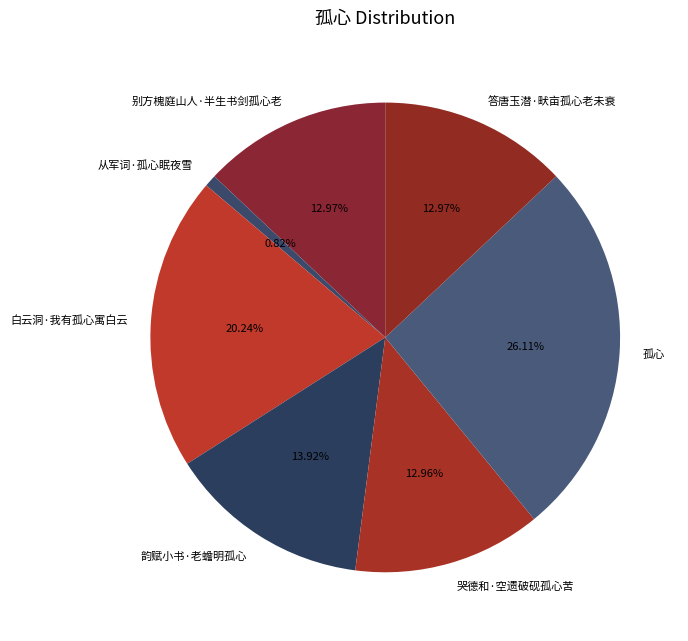

To the nearest percent, what is the difference between the largest and smallest slice percentages?

25%